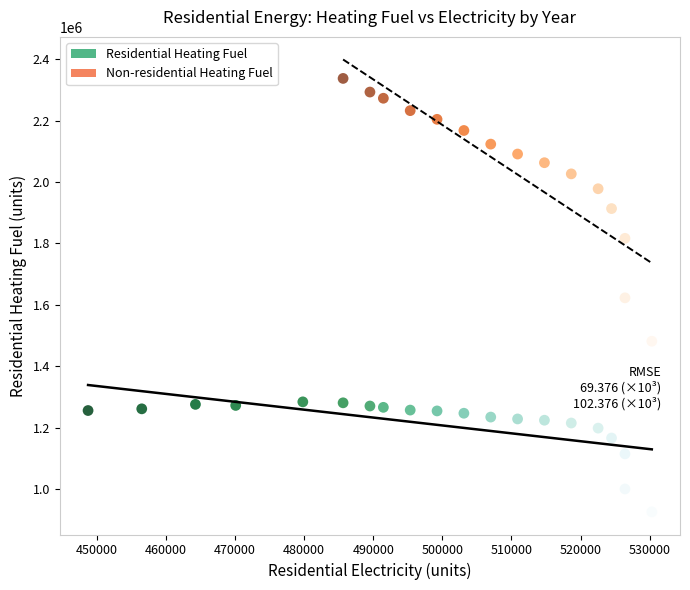

Which series reaches the maximum Y coordinate?

Non-residential Heating Fuel